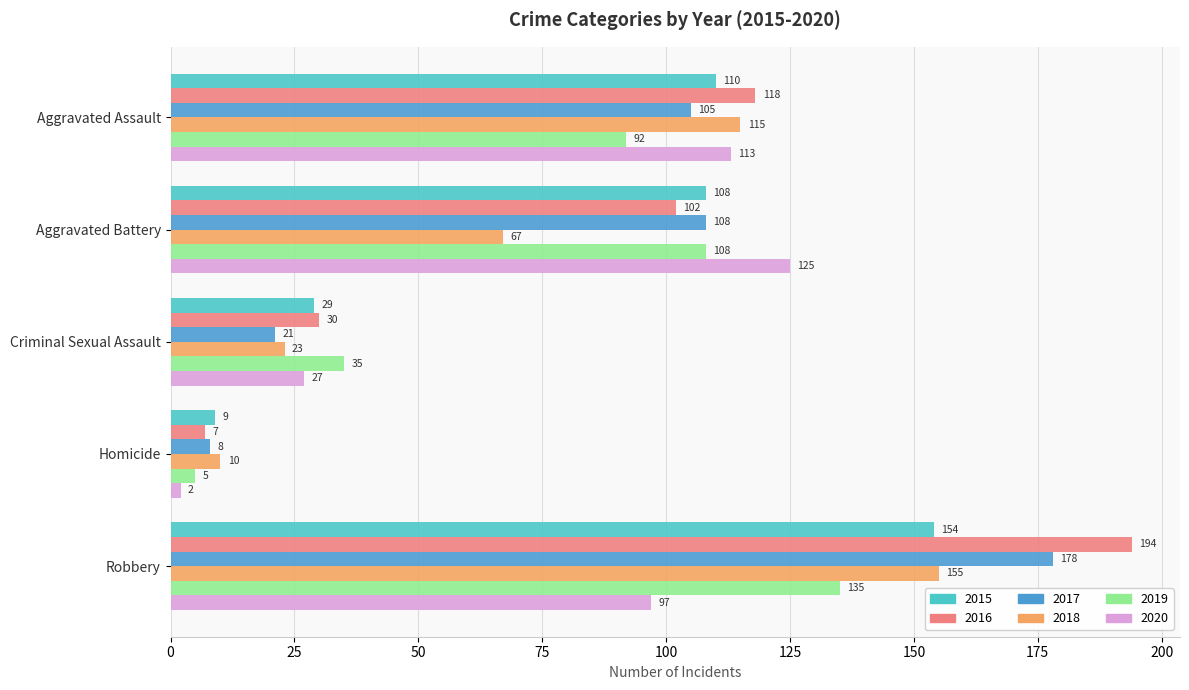

Which series has the widest spread of values?

2016